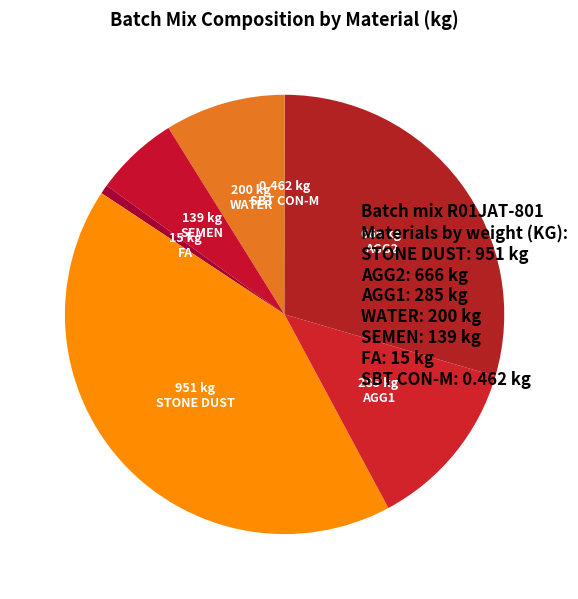

Which category has the biggest portion of the pie?

STONE DUST